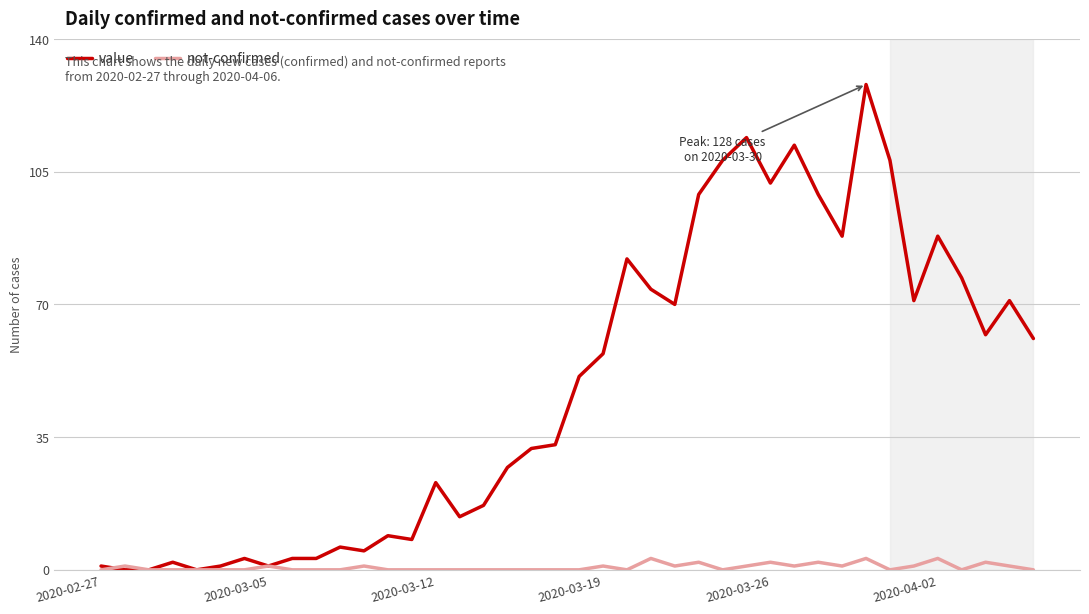

Which series has the largest total across all categories?

value